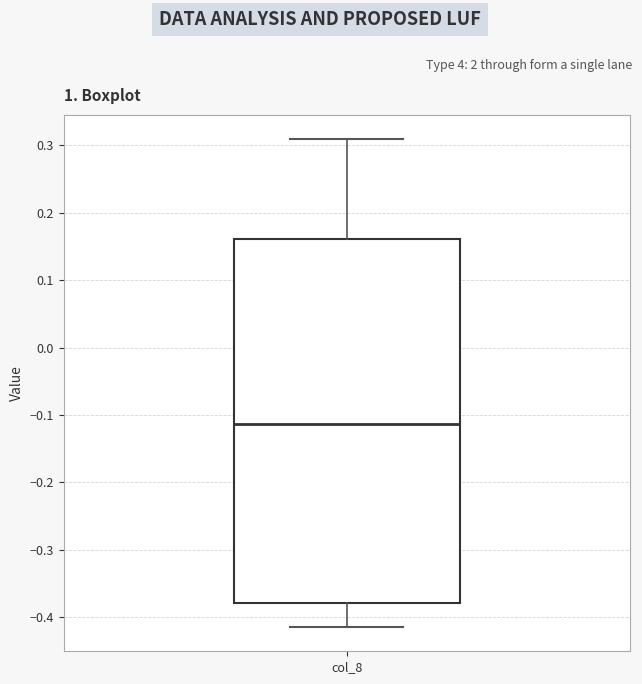

Where is the upper edge of the box for col_8 on the y-axis? The values are not printed on the chart, so give them approximately, as read against the axis.

0.16